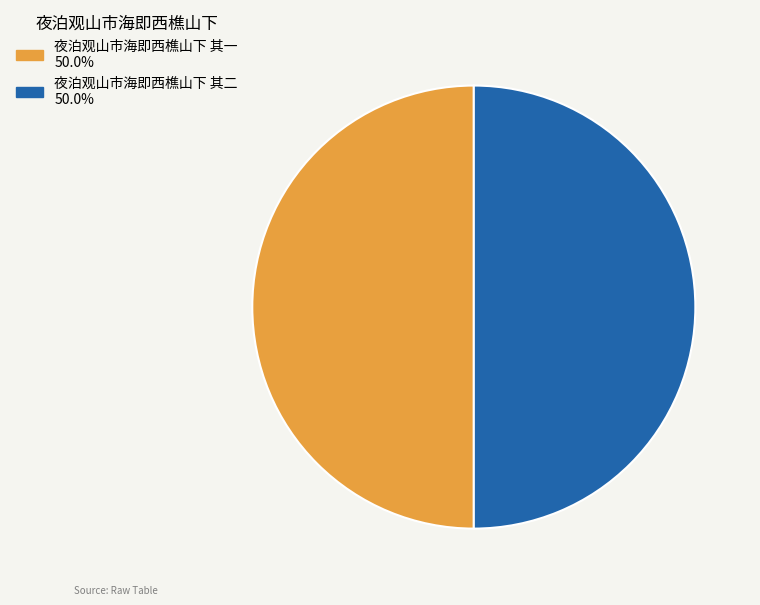

Do 夜泊观山市海即西樵山下 其一 and 夜泊观山市海即西樵山下 其二 together represent more than half of the pie?

Yes